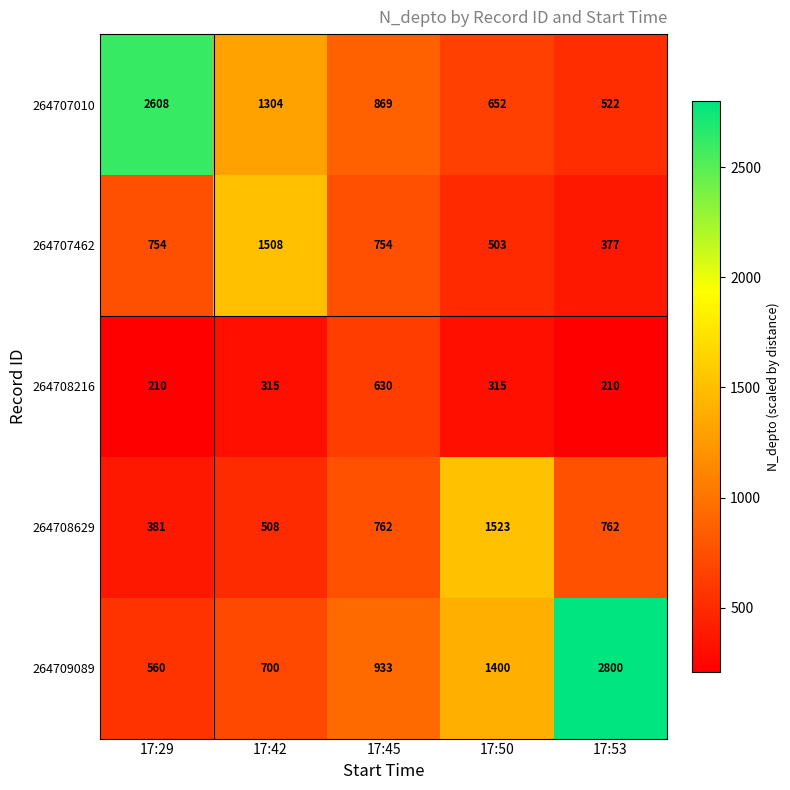

Which series changed the most between 17:29 and 17:50?

264707010